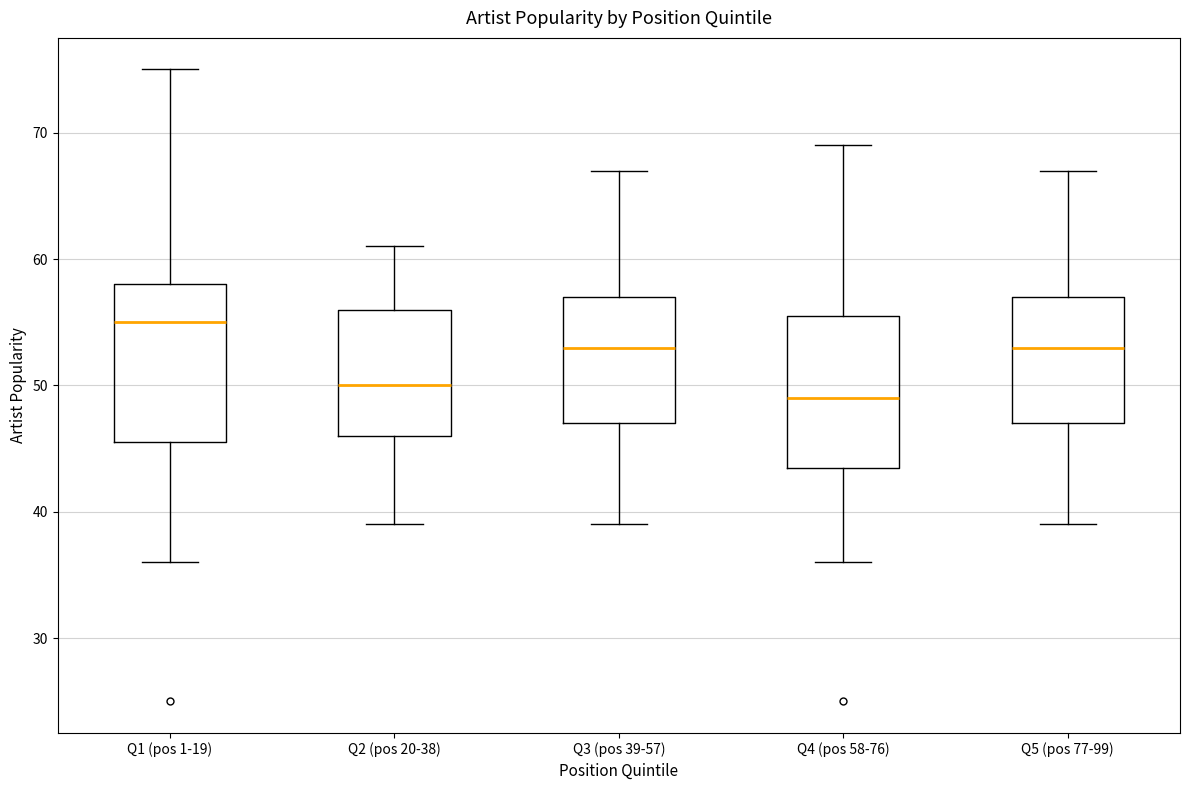

Reading left to right, read every box against the y-axis: the position of its median line, the range the box covers, and the ends of its whiskers. The values are not printed on the chart, so give them approximately, as read against the axis.

Q1 (pos 1-19): median 55, box 46 to 58, whiskers 36 to 75
Q2 (pos 20-38): median 50, box 46 to 56, whiskers 39 to 61
Q3 (pos 39-57): median 53, box 47 to 57, whiskers 39 to 67
Q4 (pos 58-76): median 49, box 44 to 56, whiskers 36 to 69
Q5 (pos 77-99): median 53, box 47 to 57, whiskers 39 to 67